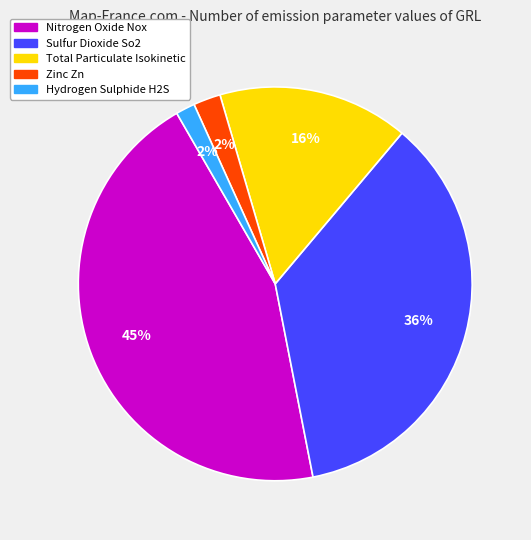

Is there a majority slice in this chart?

No